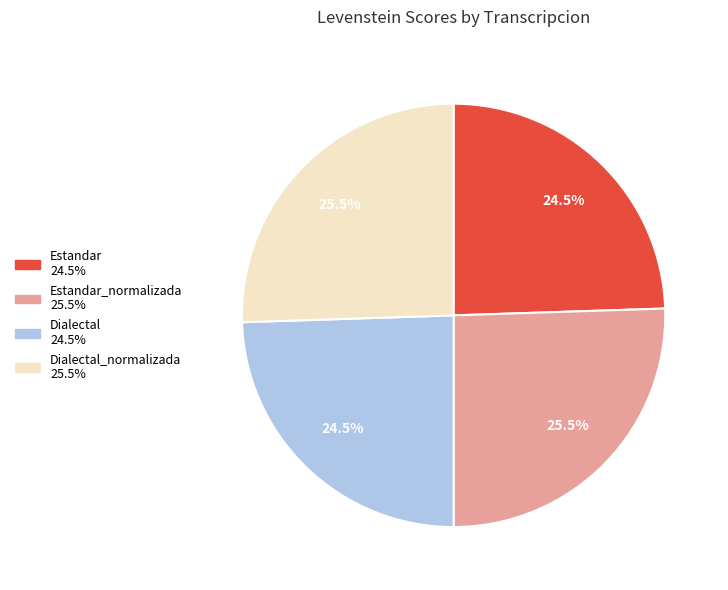

Does any single category account for the majority?

No